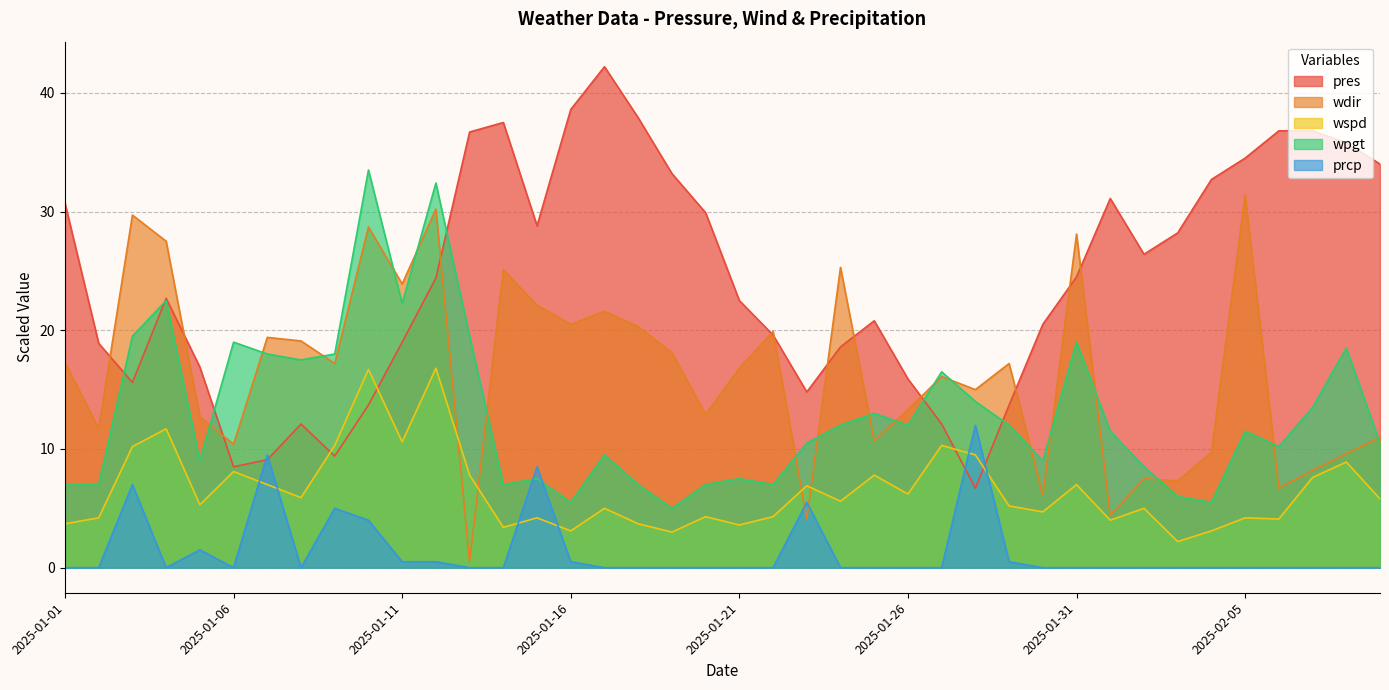

Reading right to left, extract all data points from this chart.

pres: 34.0	35.8	36.8	36.8	34.5	32.7	28.2	26.4	31.1	24.5	20.5	13.7	6.7	12.1	15.9	20.8	18.6	14.8	19.6	22.5	29.9	33.2	37.9	42.2	38.6	28.8	37.5	36.7	24.4	19.0	13.7	9.4	12.1	9.1	8.5	16.9	22.7	15.6	18.9	30.7
wdir: 11.0	9.6	8.2	6.7	31.4	9.7	7.3	7.5	4.4	28.1	6.1	17.2	15.0	16.1	13.3	10.7	25.3	4.1	19.9	16.8	12.9	18.1	20.3	21.6	20.5	22.1	25.1	0.5	30.2	23.9	28.7	17.2	19.1	19.4	10.4	12.7	27.5	29.7	11.7	17.3
wspd: 5.8	8.9	7.6	4.1	4.2	3.1	2.2	5.0	4.0	7.0	4.7	5.2	9.5	10.3	6.2	7.8	5.6	6.9	4.3	3.6	4.3	3.0	3.7	5.0	3.1	4.2	3.4	7.8	16.8	10.6	16.7	10.3	5.9	7.0	8.1	5.3	11.7	10.2	4.2	3.7
wpgt: 10.5	18.5	13.5	10.2	11.5	5.5	6.0	8.5	11.5	19.0	9.0	12.0	14.0	16.5	12.0	13.0	12.0	10.5	7.0	7.5	7.0	5.0	7.0	9.5	5.5	7.5	7.0	19.5	32.4	22.2	33.5	18.0	17.5	18.0	19.0	9.0	22.5	19.5	7.0	7.0
prcp: 0.0	0.0	0.0	0.0	0.0	0.0	0.0	0.0	0.0	0.0	0.0	0.5	12.0	0.0	0.0	0.0	0.0	5.5	0.0	0.0	0.0	0.0	0.0	0.0	0.5	8.5	0.0	0.0	0.5	0.5	4.0	5.0	0.0	9.5	0.0	1.5	0.0	7.0	0.0	0.0